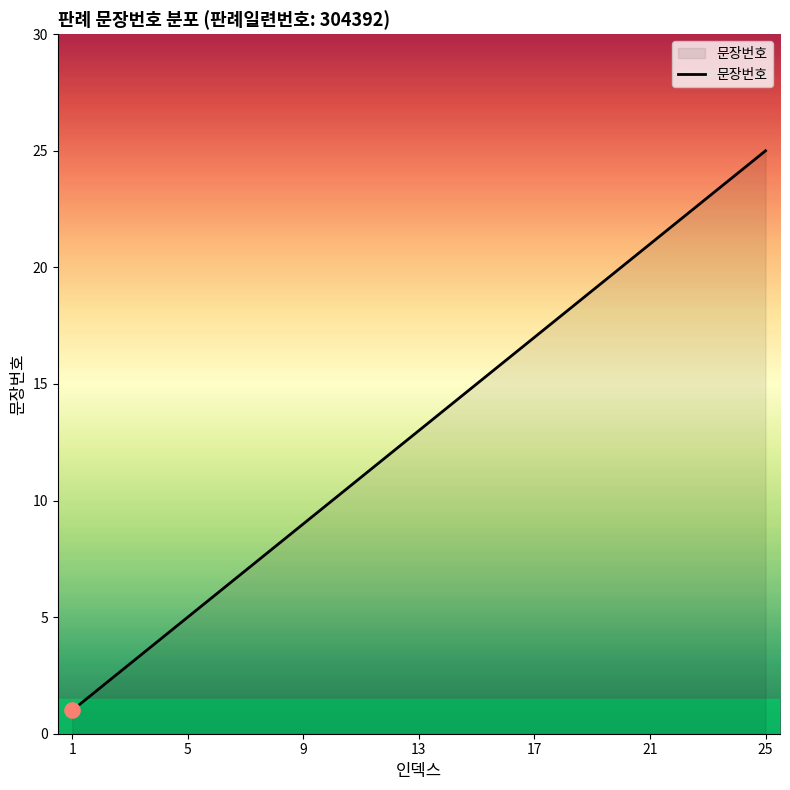

What is the greatest value displayed?

25